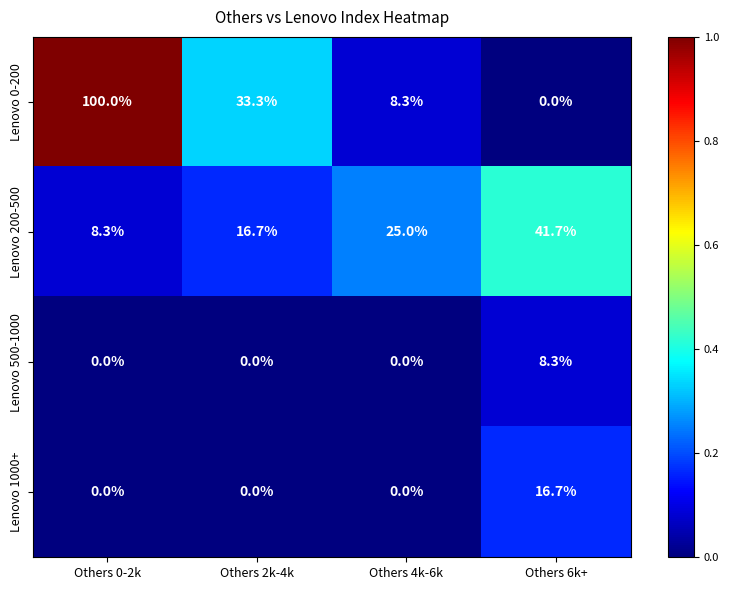

Reading left to right, extract all data points from this chart.

Lenovo 0-200: 100.0	33.3	8.3	0.0
Lenovo 200-500: 8.3	16.7	25.0	41.7
Lenovo 500-1000: 0.0	0.0	0.0	8.3
Lenovo 1000+: 0.0	0.0	0.0	16.7